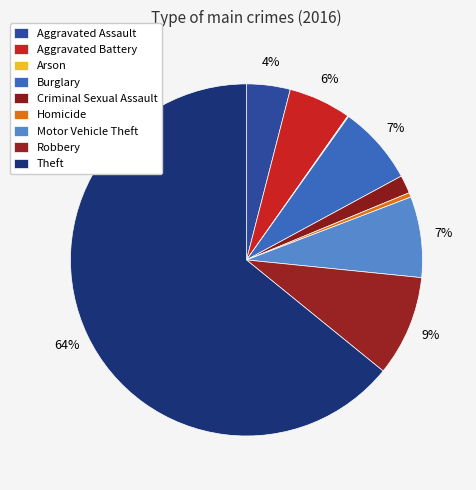

How many slices are in this pie chart?

9